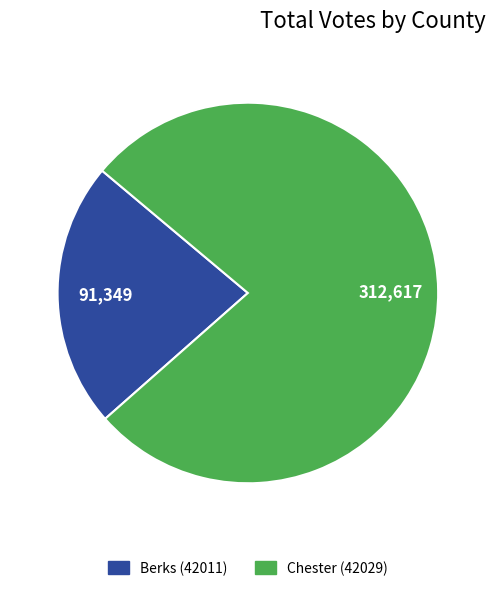

What is the majority slice?

Chester (42029)